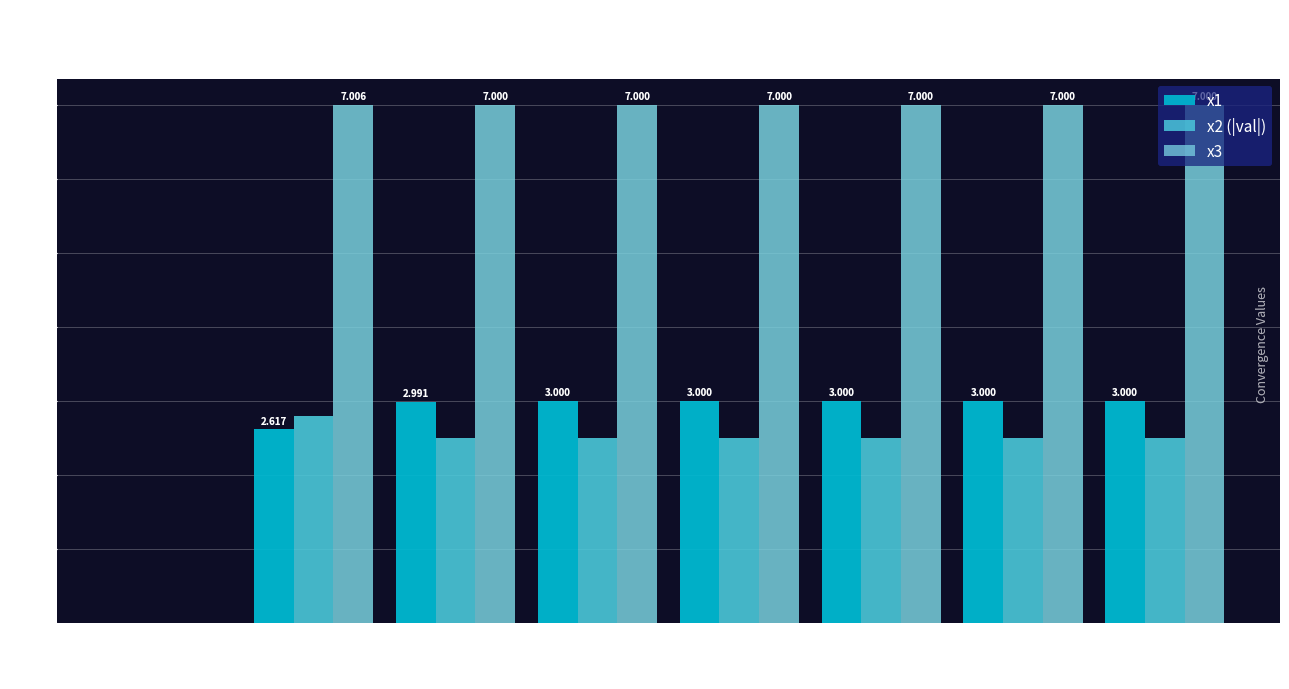

At how many categories does at least one series exceed 0?

7